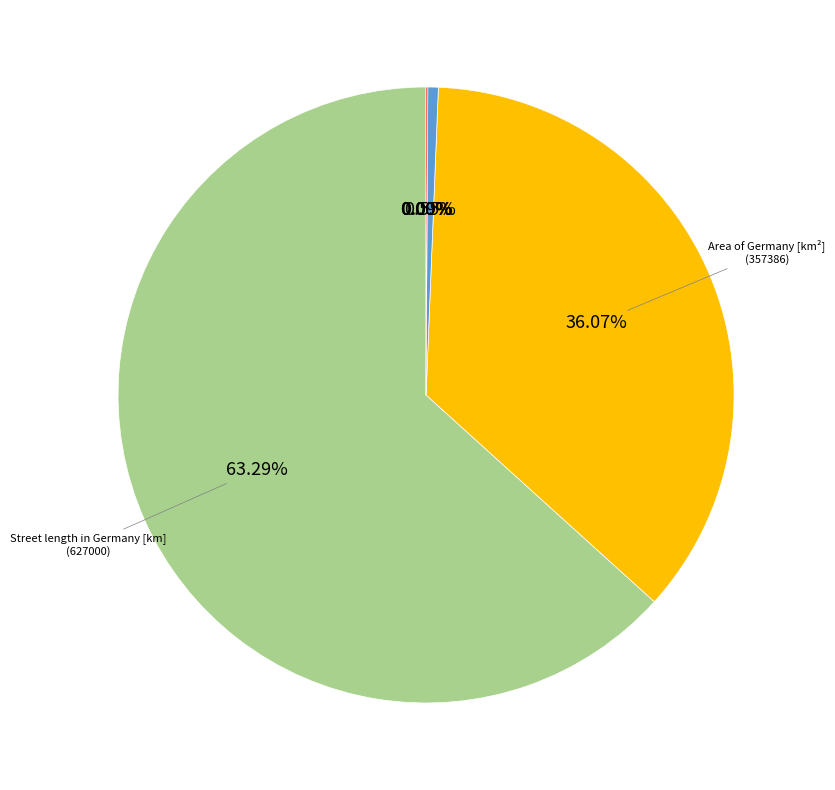

Is there a majority slice in this chart?

Yes